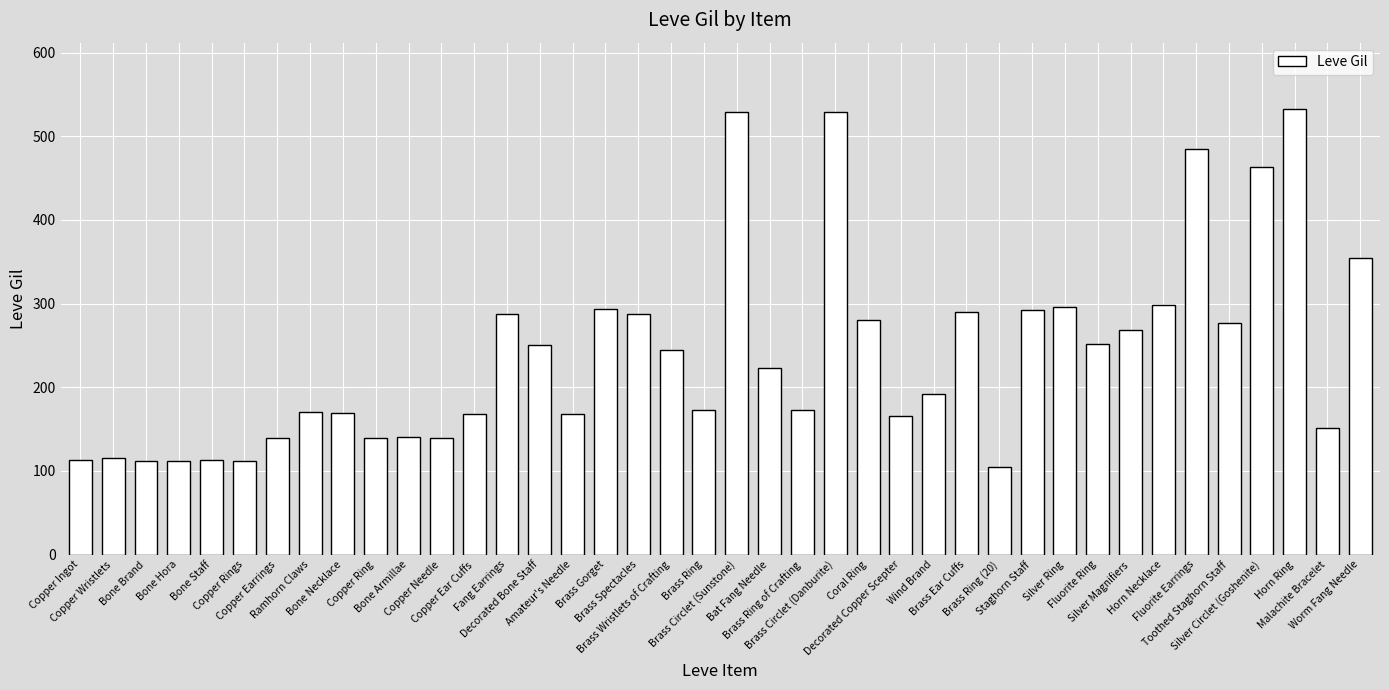

What is the average value?

240